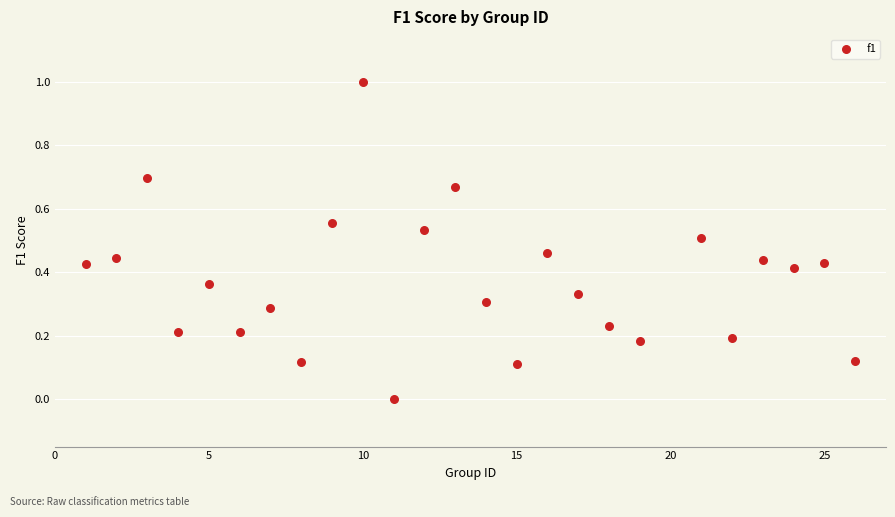

What is the range of Y values (max minus min)?

1.0